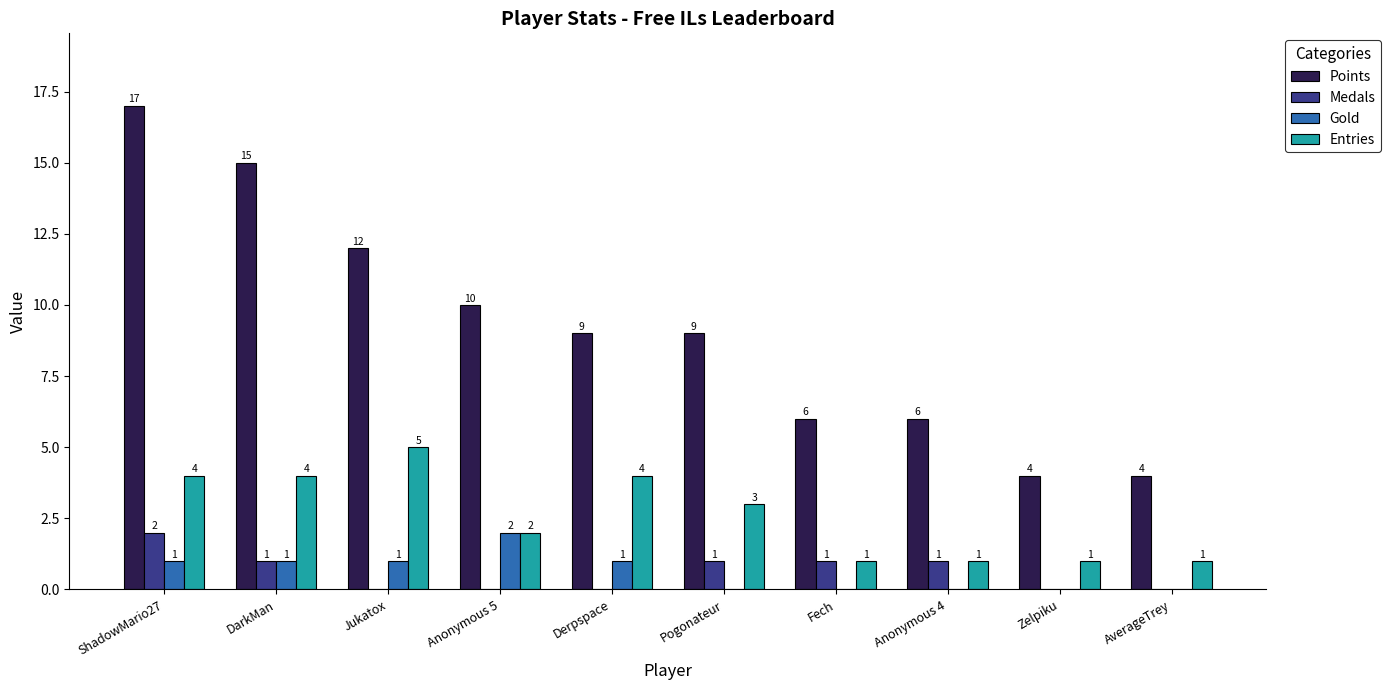

The Points series shows 6 at Anonymous 4. True or false?

True